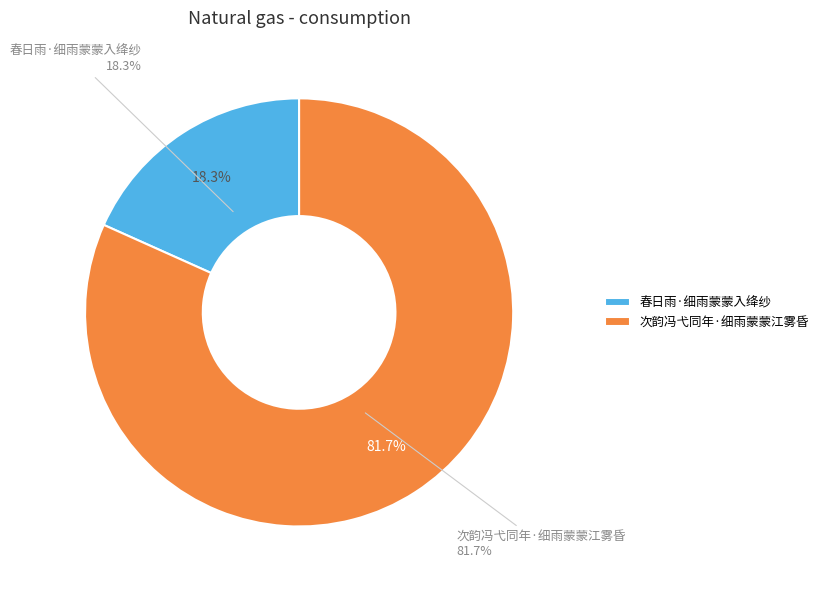

Is it true that 春日雨·细雨蒙蒙入绛纱 is 7% of the pie?

False